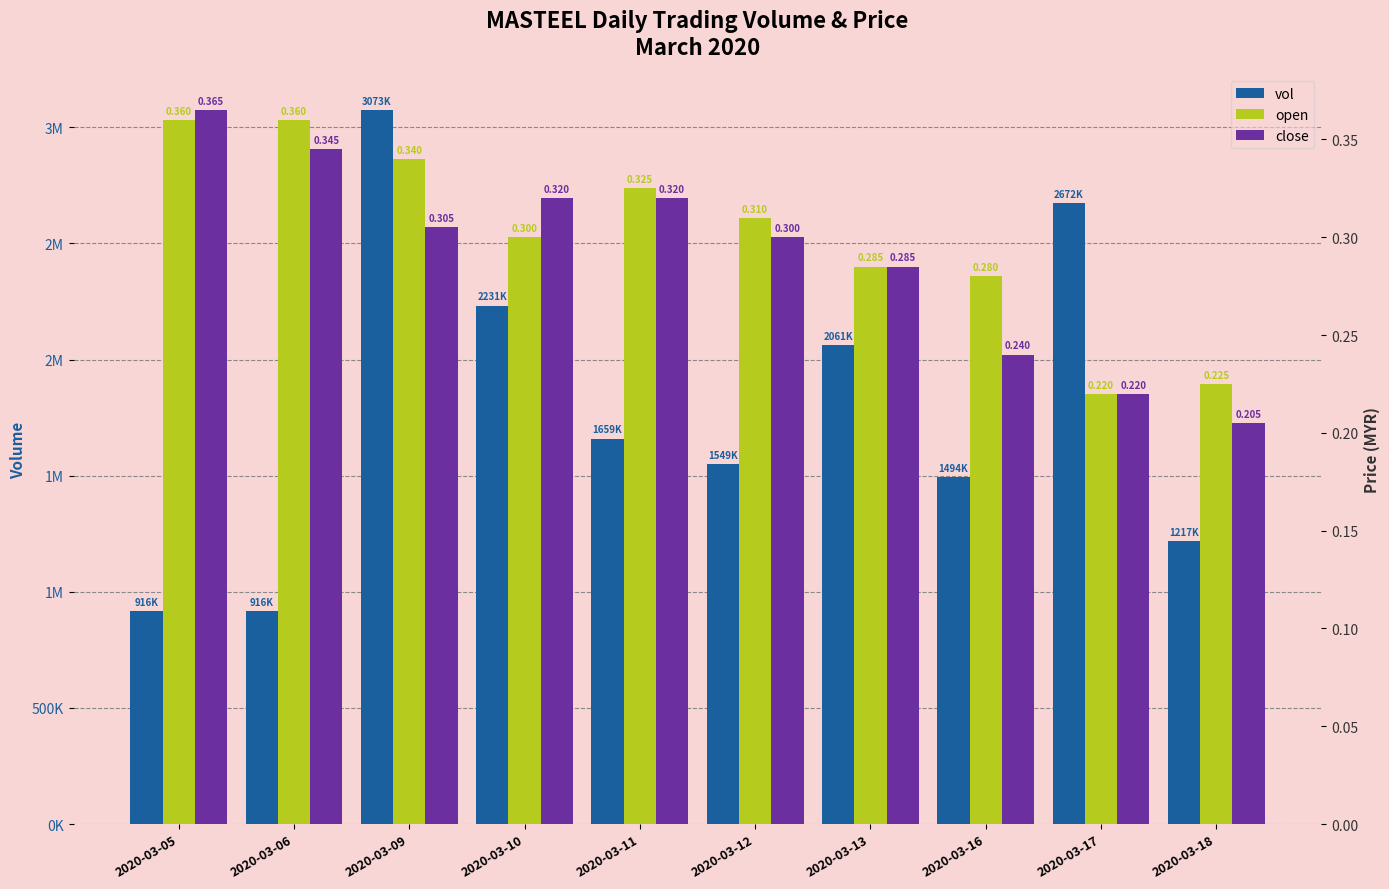

At which category is the sum across all series the highest?

2020-03-09